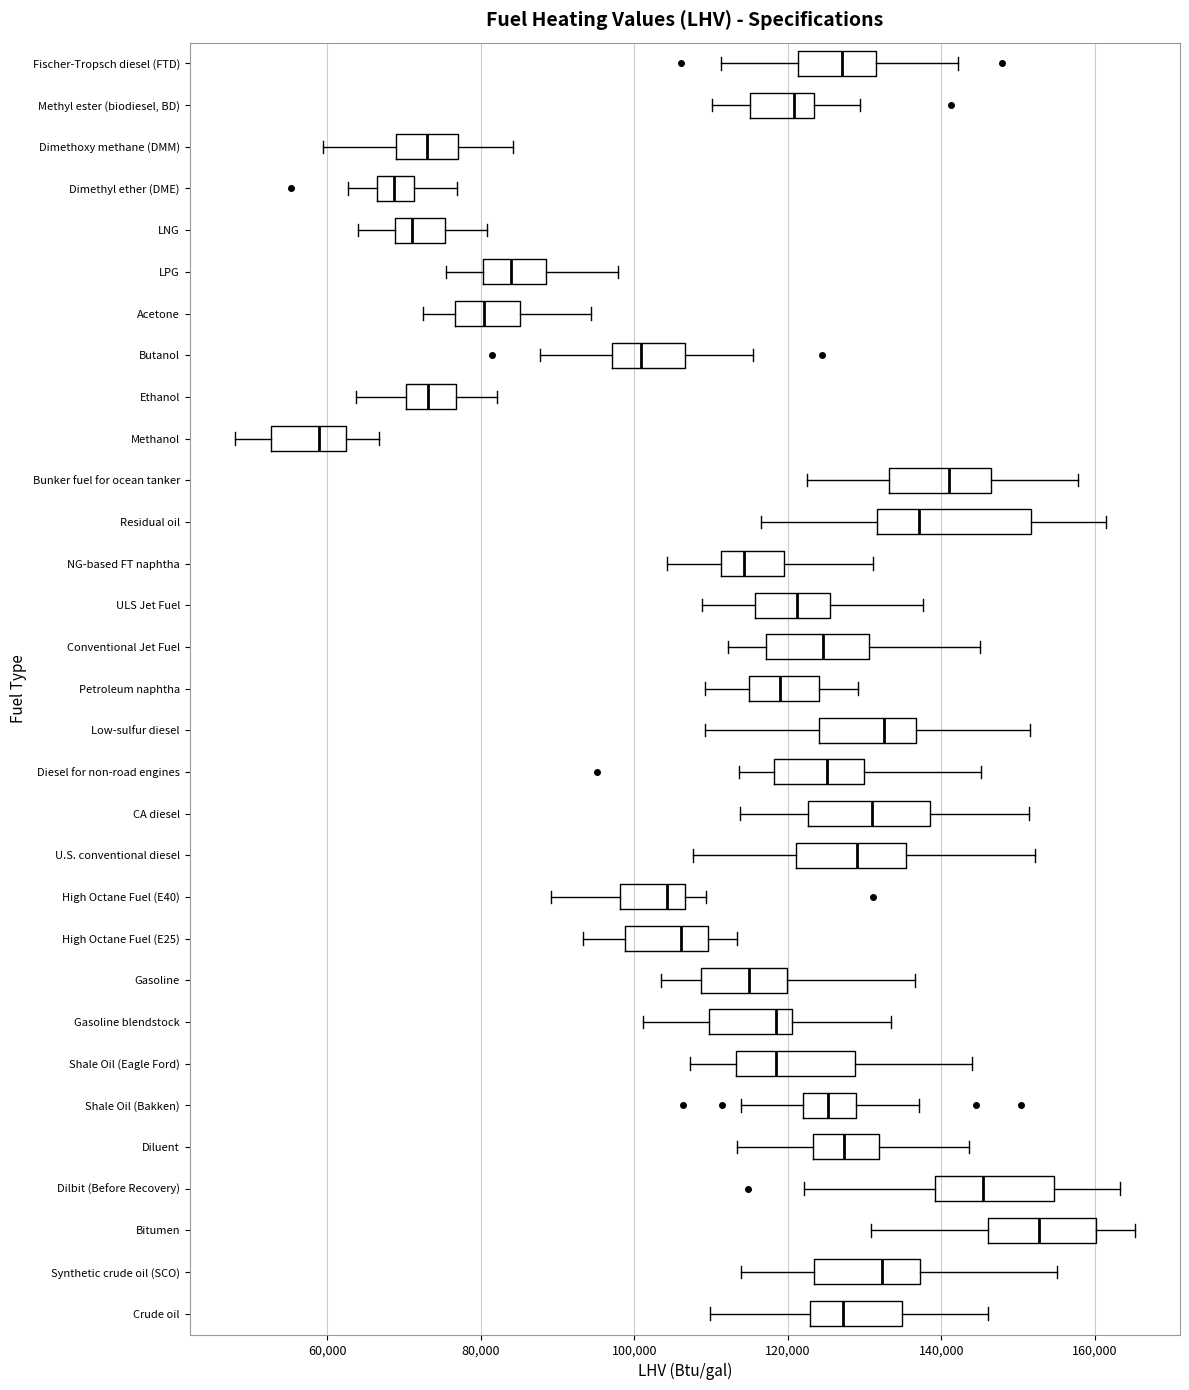

Which box has the furthest to the left median line?

Methanol